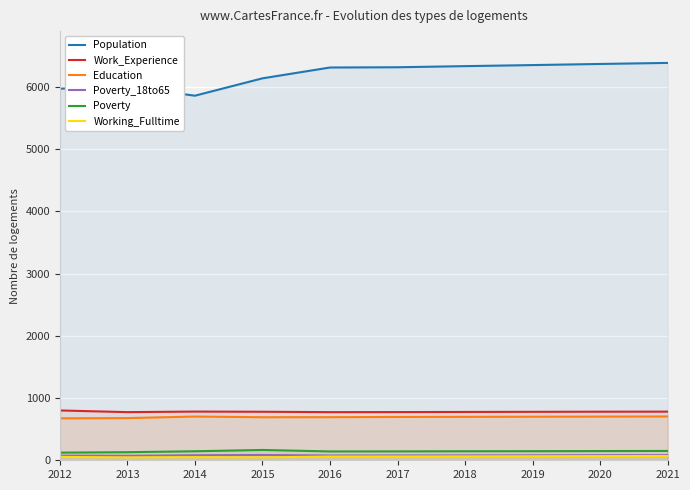

Which has a higher value, 2012 or 2018?

2018